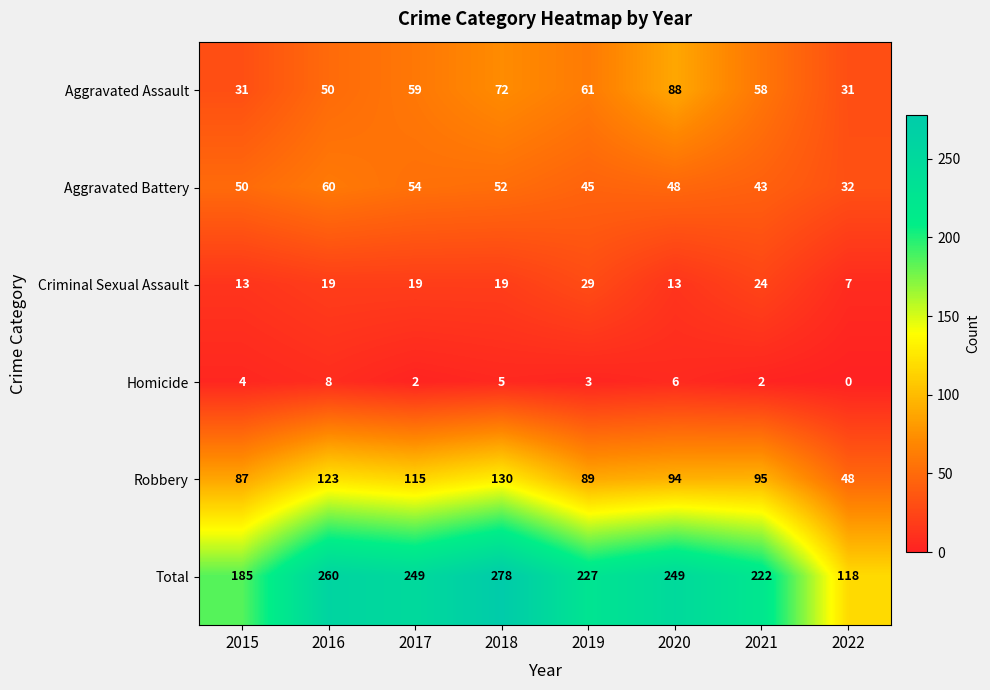

The value of Homicide at 2017 is 3. True or false?

False